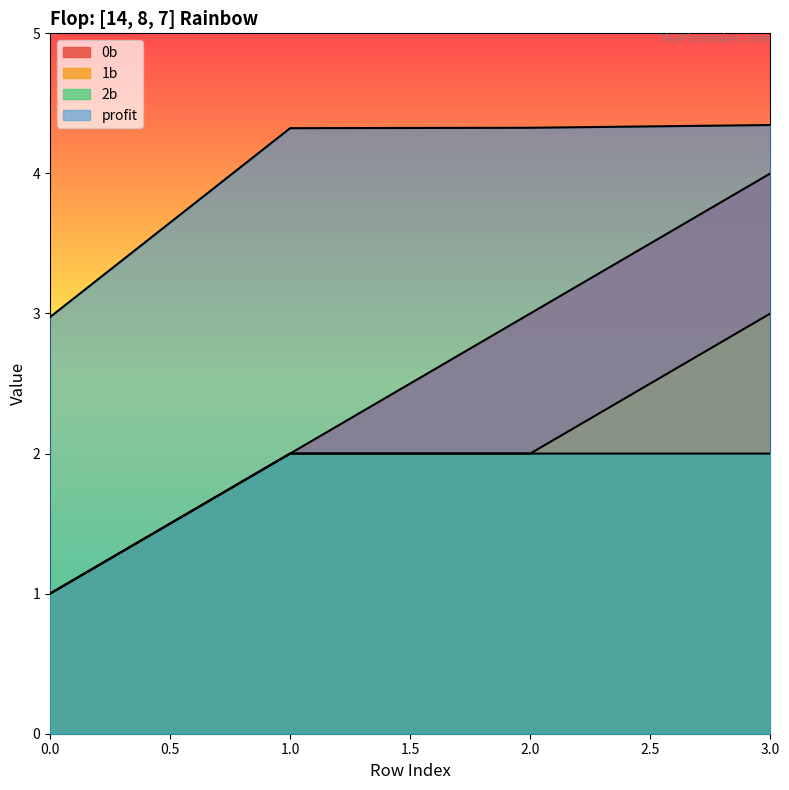

The 1b series shows 2.0 at 2. True or false?

True